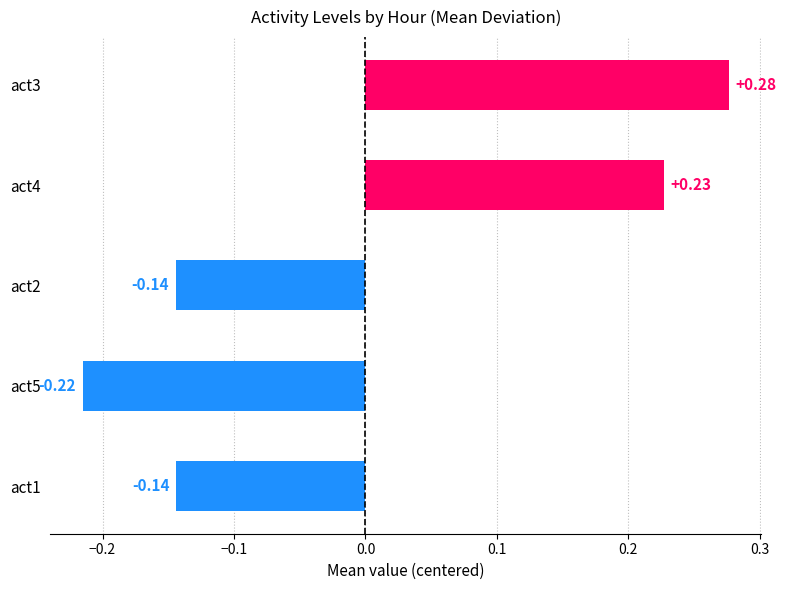

Which series has the largest total across all categories?

act3